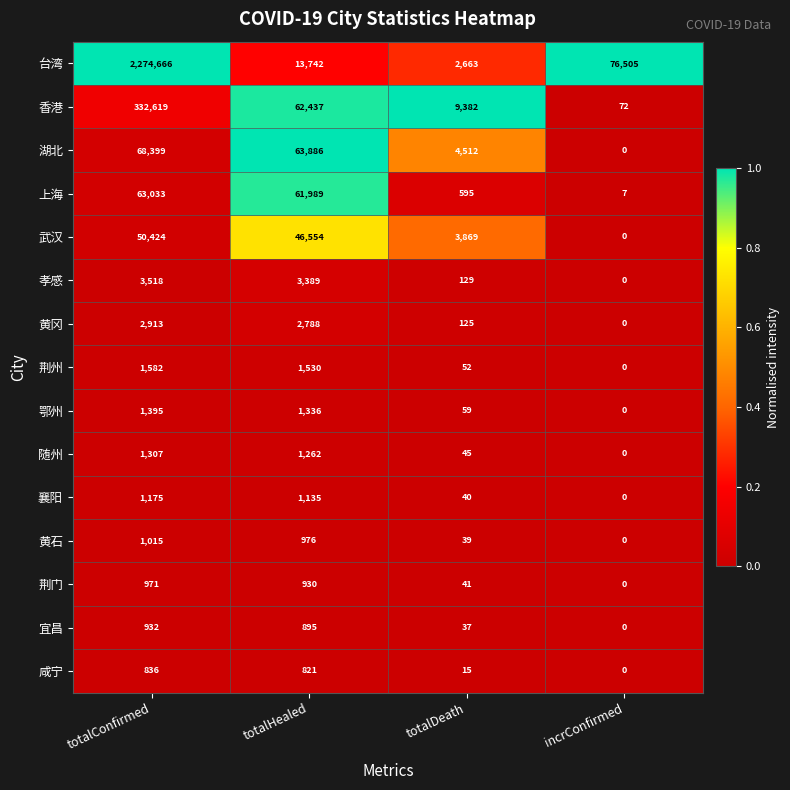

Is the value of 黄冈 at incrConfirmed greater than the value of 襄阳 at totalDeath?

No